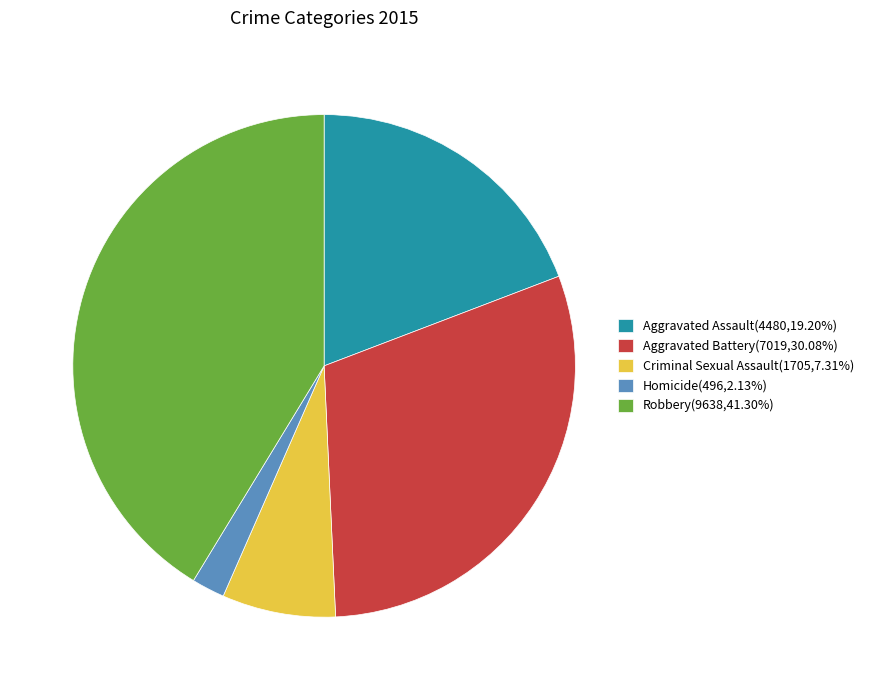

The Homicide slice represents 8% of the pie. True or false?

False